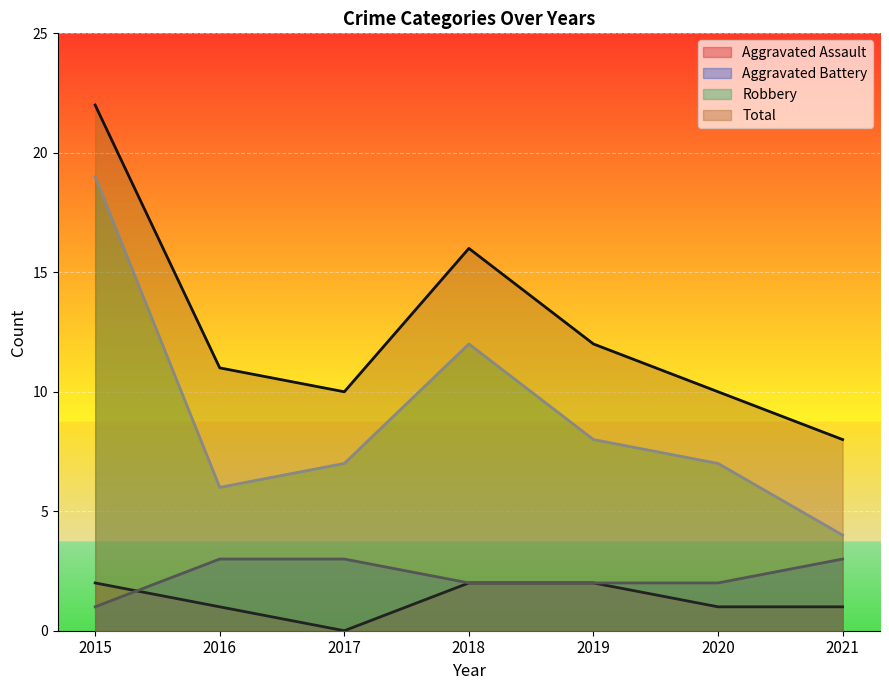

Reading right to left, what are all the values shown in this chart?

Aggravated Assault: 2021=1	2020=1	2019=2	2018=2	2017=0	2016=1	2015=2
Aggravated Battery: 2021=3	2020=2	2019=2	2018=2	2017=3	2016=3	2015=1
Robbery: 2021=4	2020=7	2019=8	2018=12	2017=7	2016=6	2015=19
Total: 2021=8	2020=10	2019=12	2018=16	2017=10	2016=11	2015=22